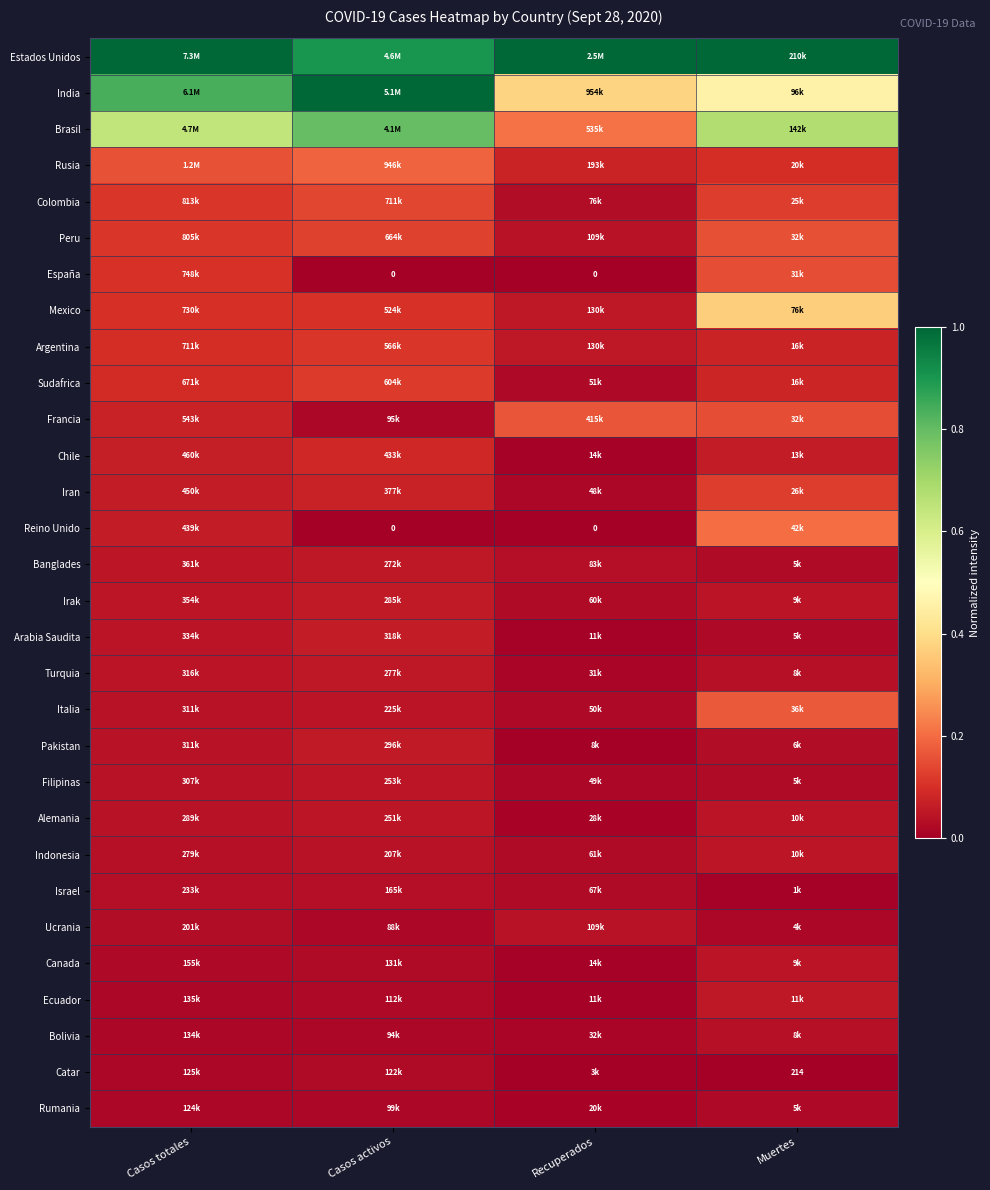

What is the spread (max minus min) of values at Recuperados?

1.0